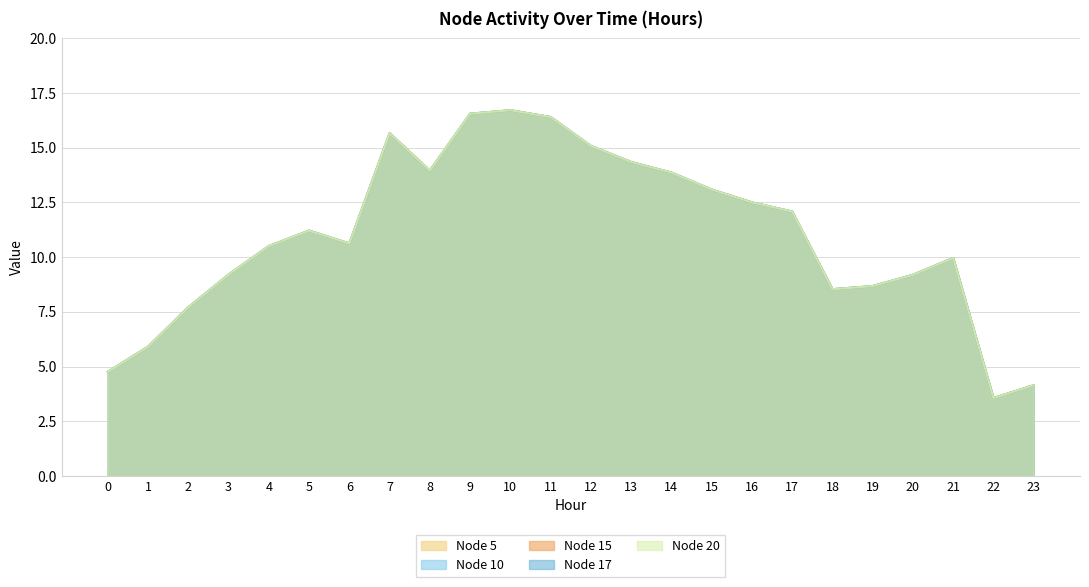

How many values in the Node 17 series are below 11?

12